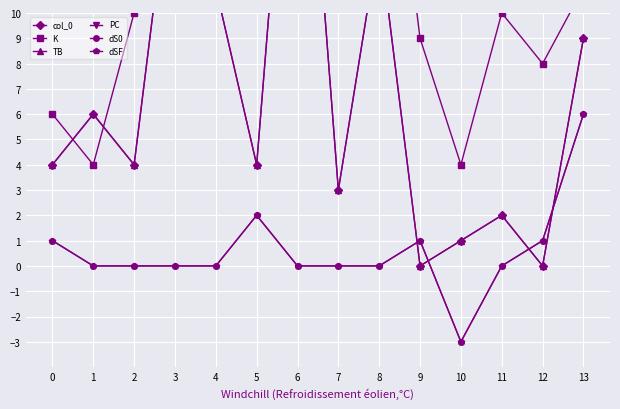

How many dSF values are between 0 and 1?

11